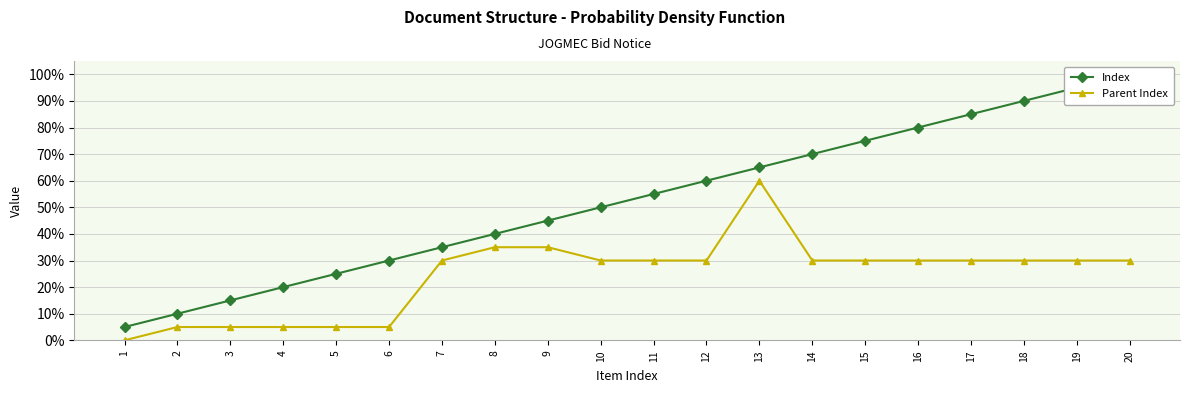

Which series has the largest total across all categories?

Index